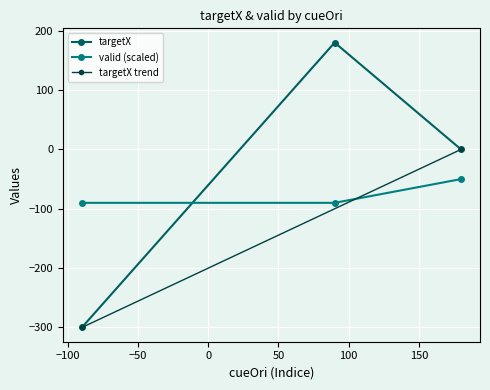

Between 90 and 90, which series saw the biggest shift?

targetX